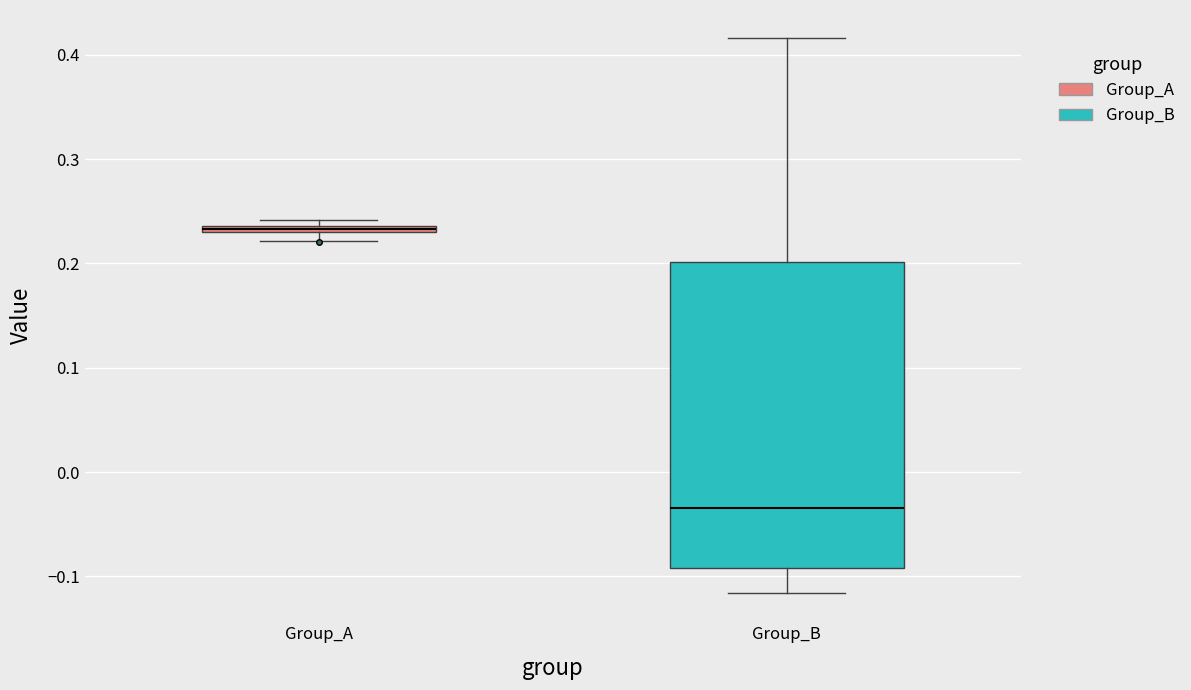

Which box is the tallest, from its lower edge to its upper edge?

Group_B